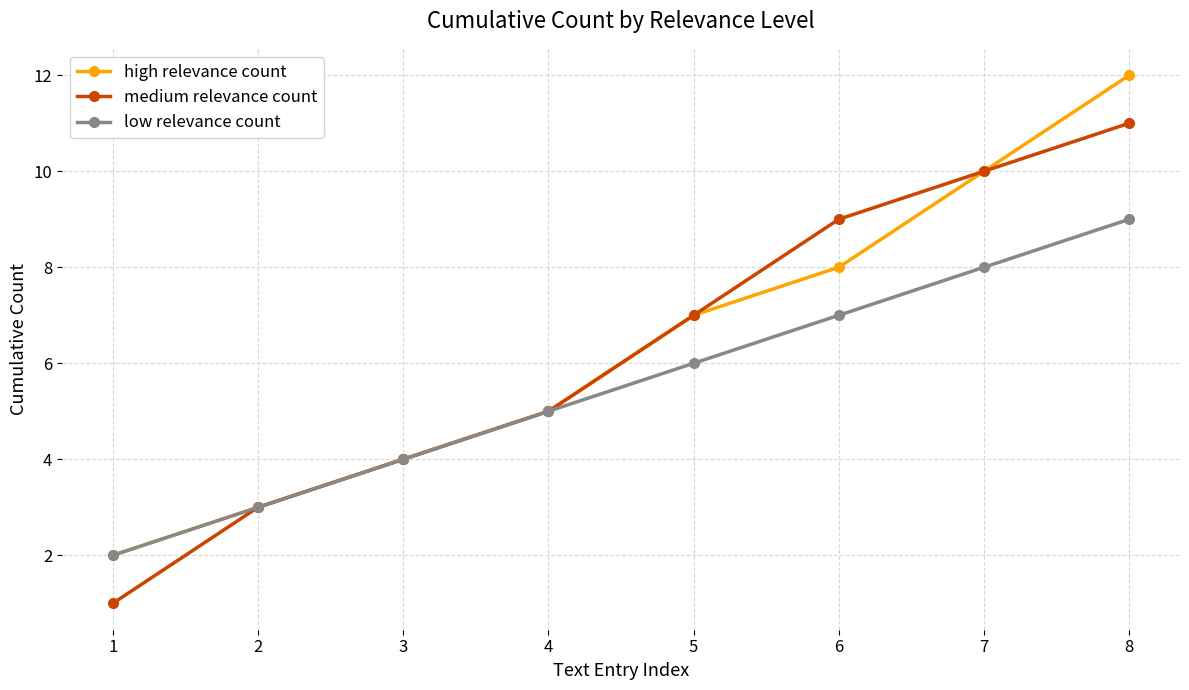

What is the average value of the medium relevance count series?

6